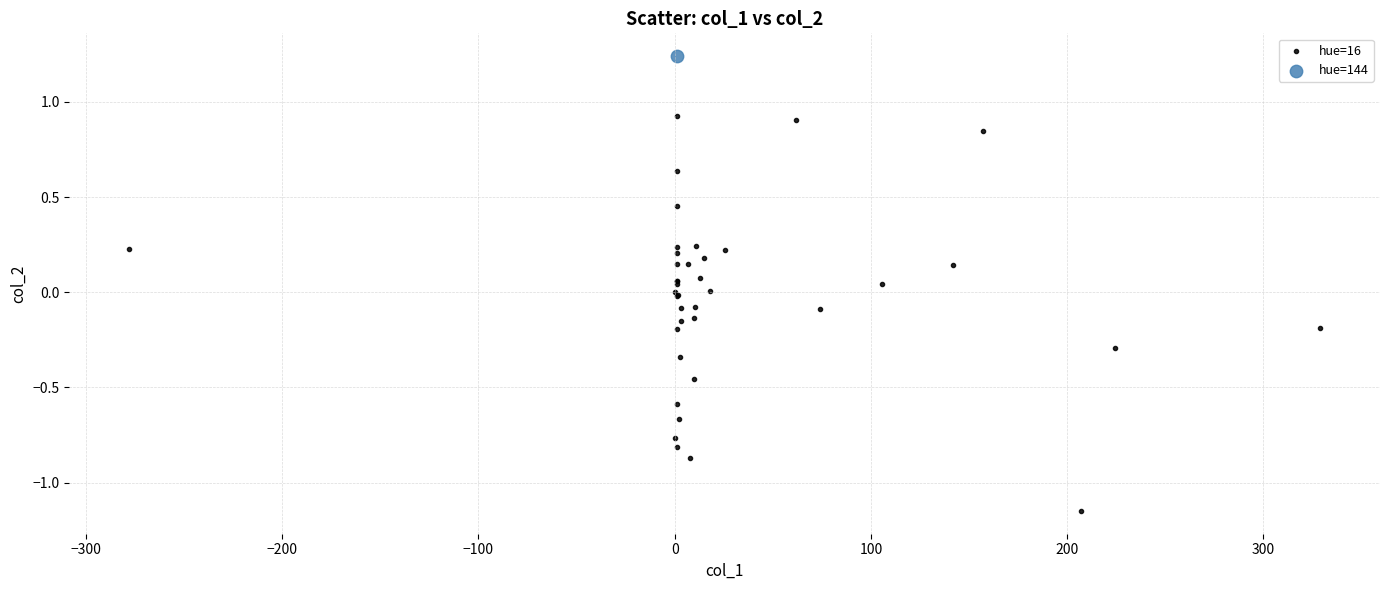

What are all the series names shown in the legend?

hue=16, hue=144